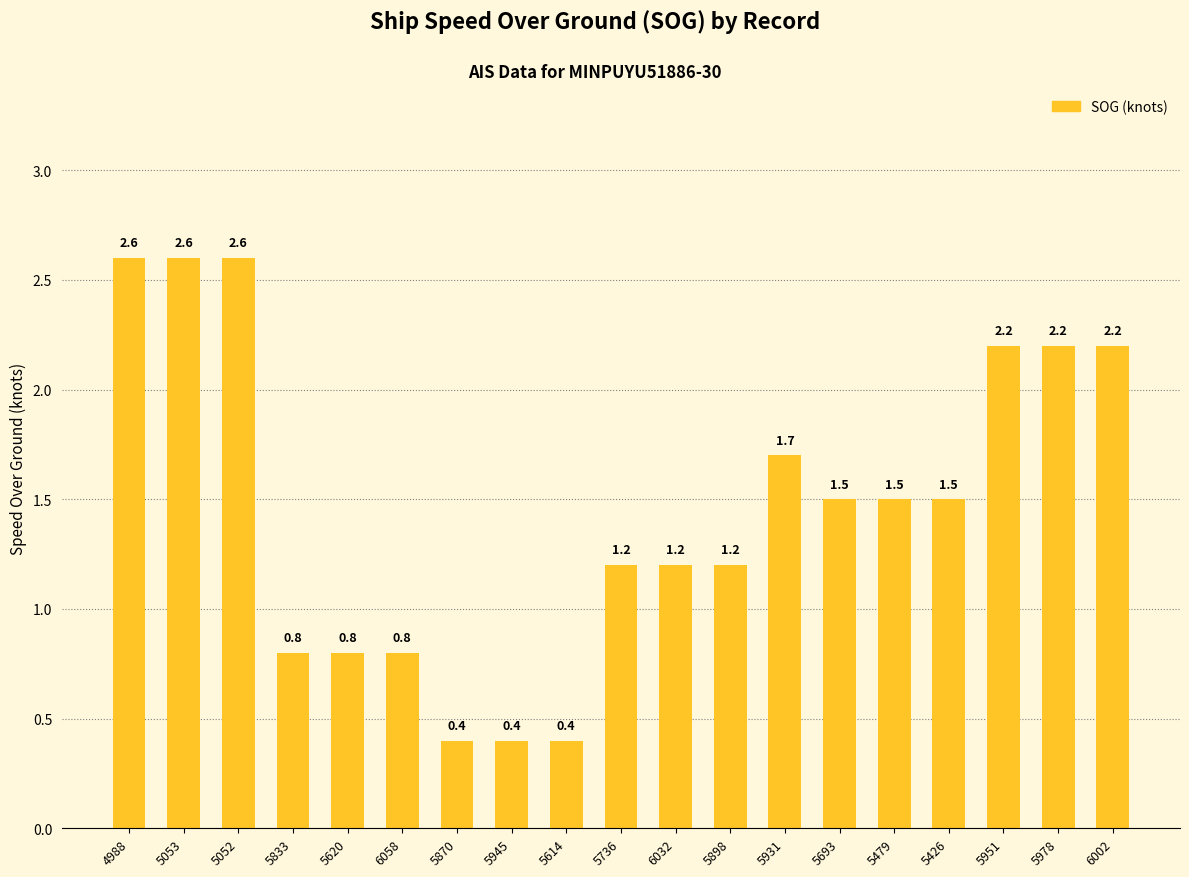

What is the change in value from 5053 to 5693?

-1.1